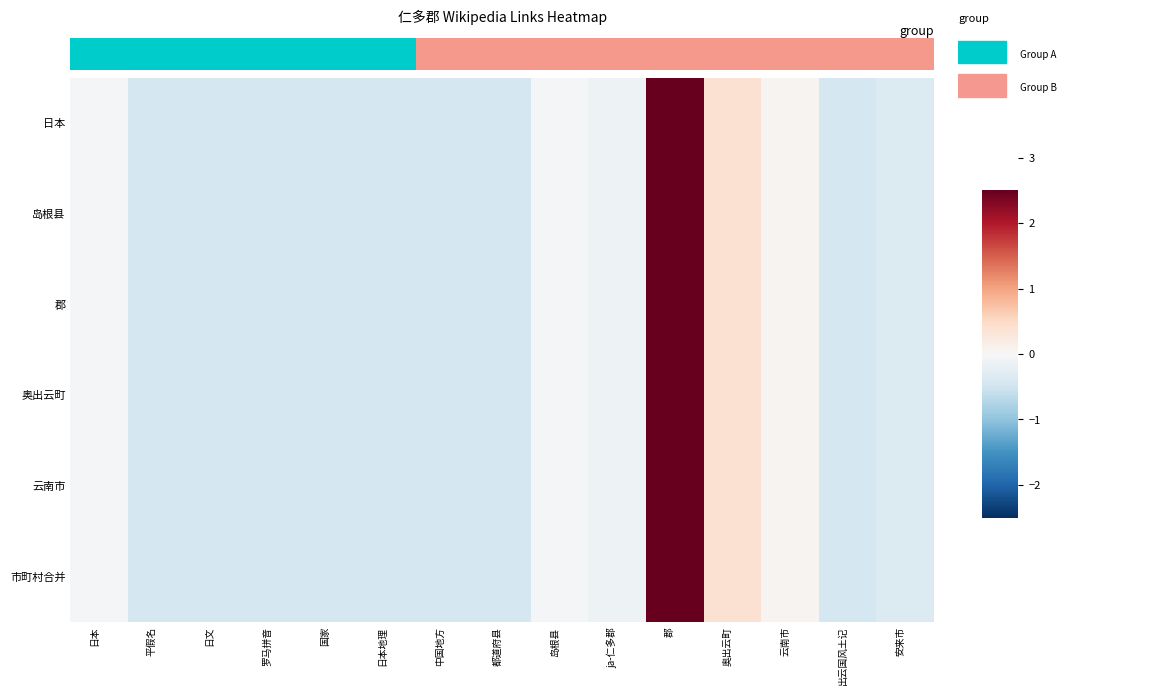

Between 国家 and 日本, which is larger?

日本